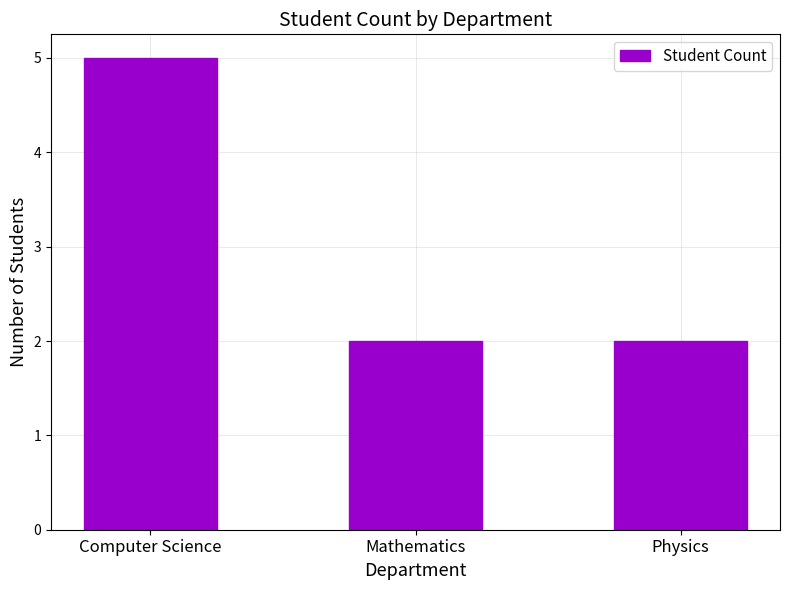

What is the value of the 3rd bar from the left?

2